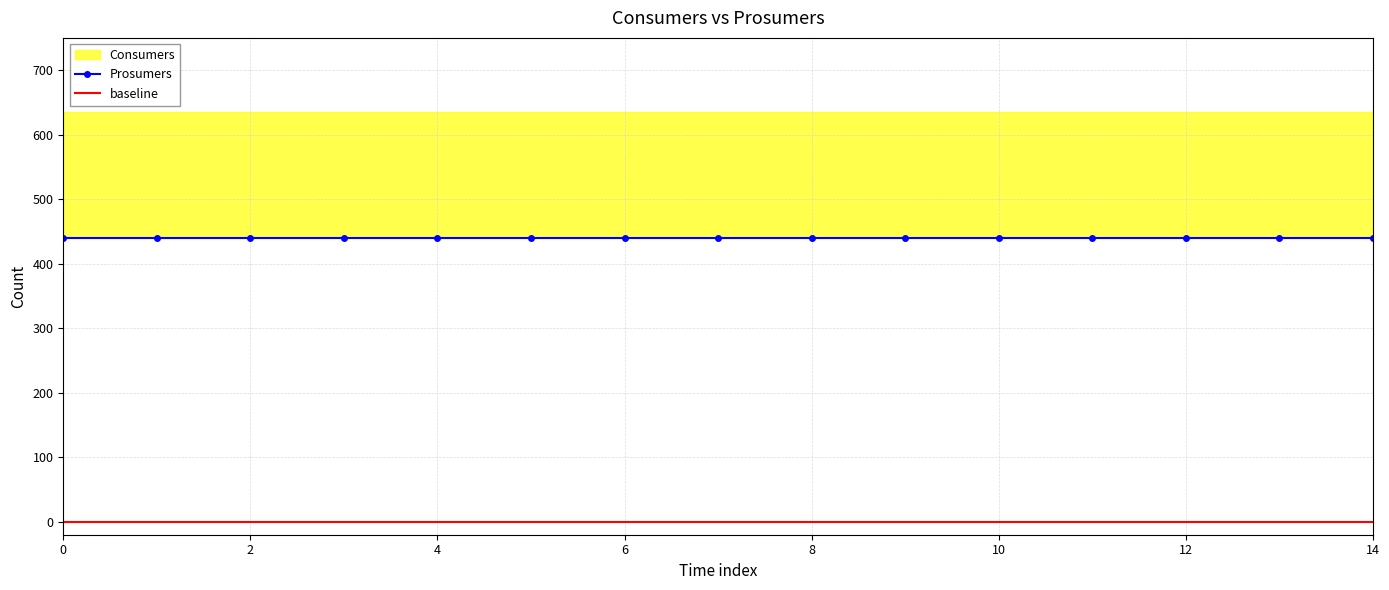

True or false: baseline has more than 0 interior local peaks.

False